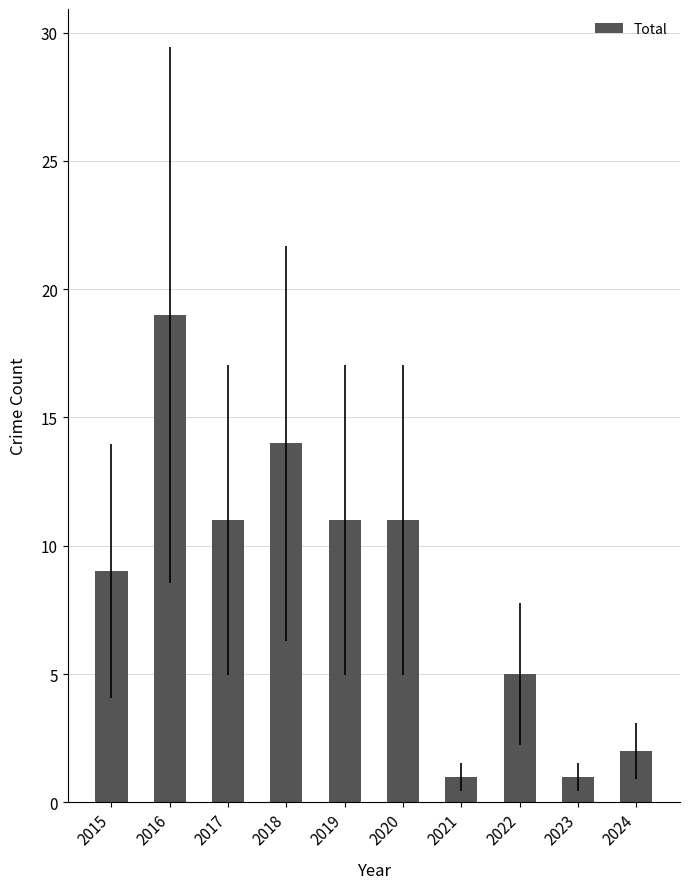

The chart shows a value of 11 at 2017. True or false?

True